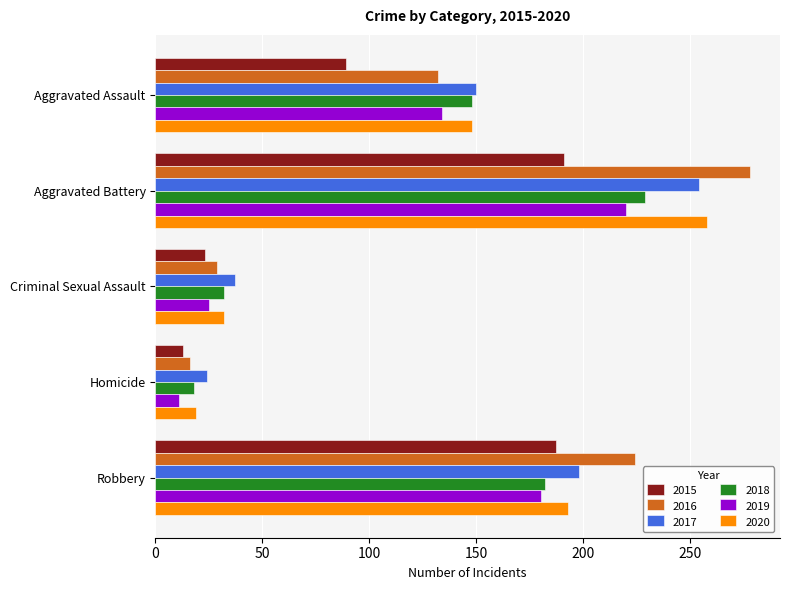

List the labels in order of 2017 value, smallest first.

Homicide, Criminal Sexual Assault, Aggravated Assault, Robbery, Aggravated Battery